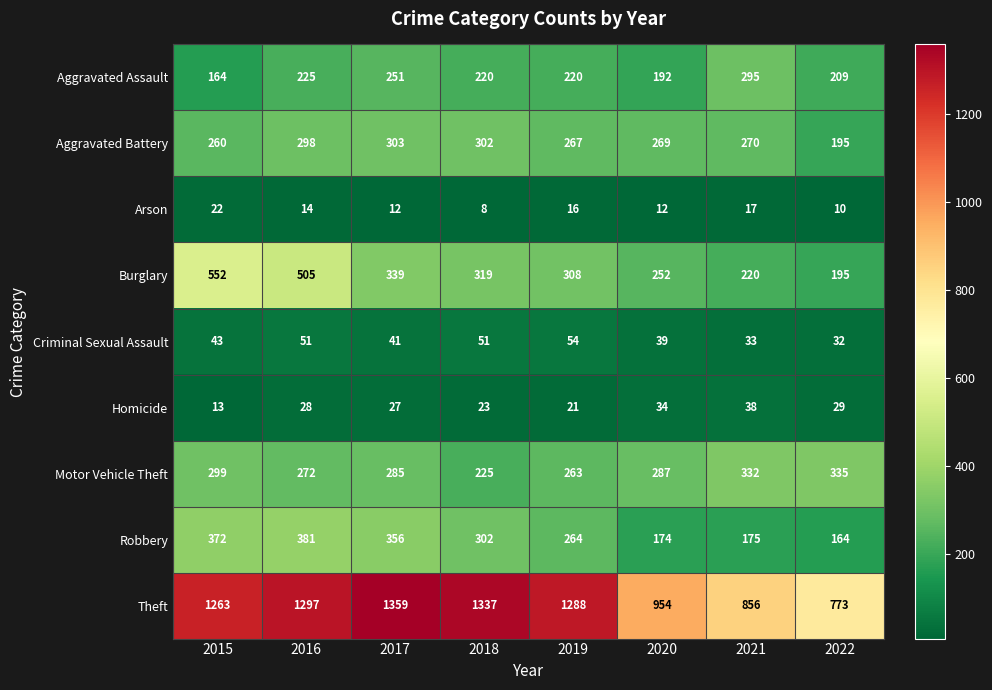

What is the smallest value displayed?

8